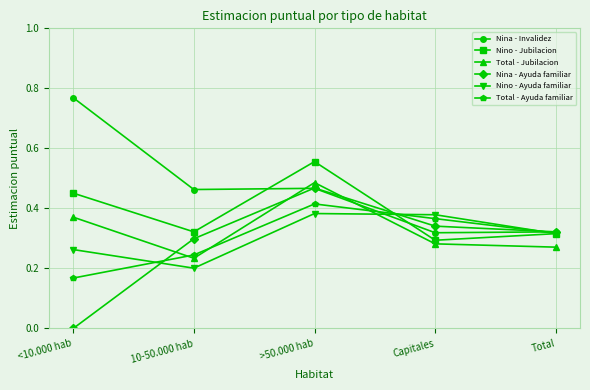

Between <10.000 hab and Total, which series saw the biggest shift?

Nina - Invalidez